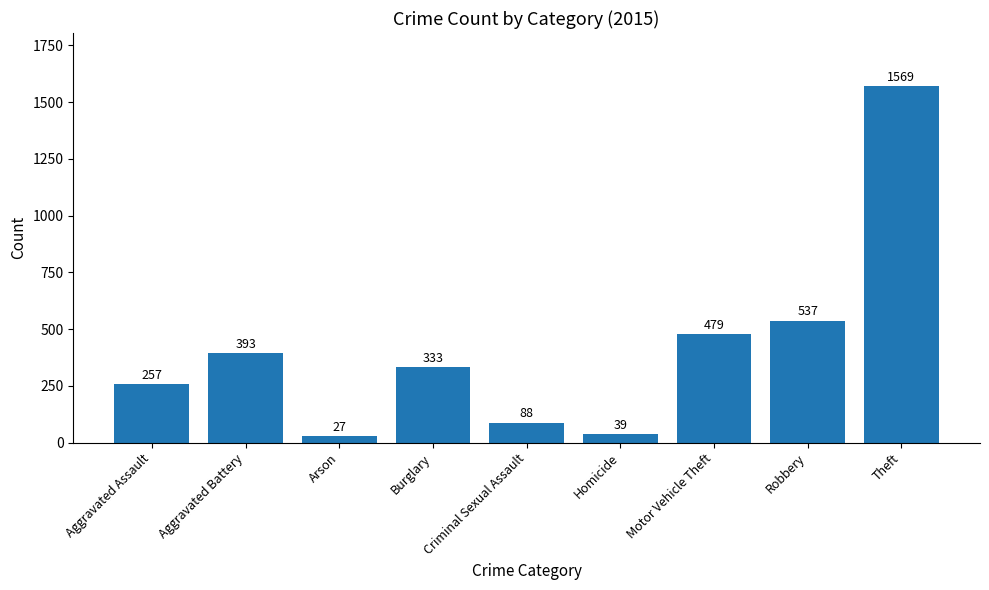

What is the difference between the maximum and minimum values?

1542